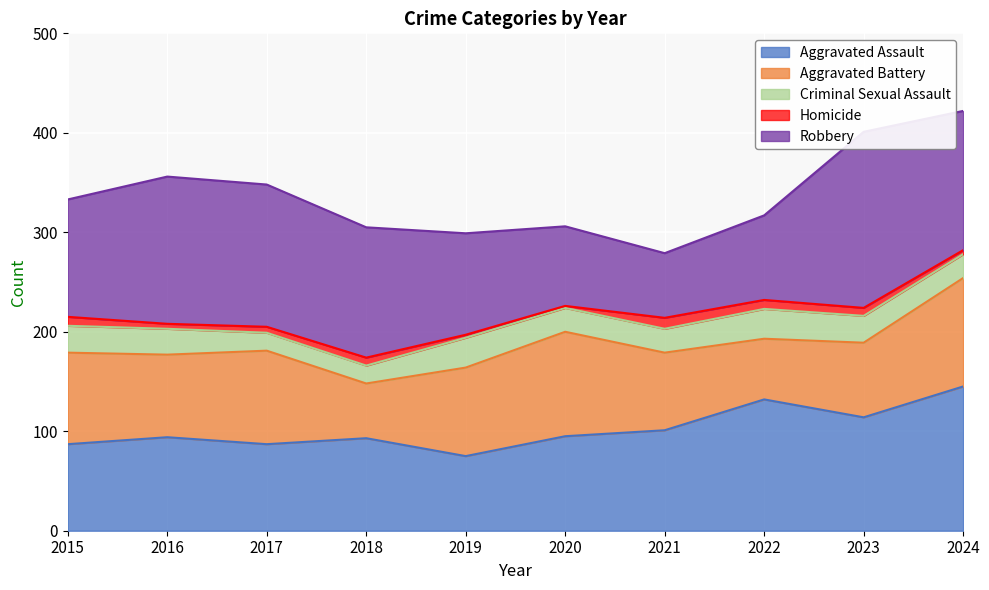

Reading right to left, list all the values displayed in this chart.

Aggravated Assault: 2024=145	2023=114	2022=132	2021=101	2020=95	2019=75	2018=93	2017=87	2016=94	2015=87
Aggravated Battery: 2024=109	2023=75	2022=61	2021=78	2020=105	2019=89	2018=55	2017=94	2016=83	2015=92
Criminal Sexual Assault: 2024=24	2023=27	2022=30	2021=24	2020=24	2019=30	2018=18	2017=18	2016=26	2015=27
Homicide: 2024=4	2023=8	2022=9	2021=11	2020=2	2019=3	2018=8	2017=6	2016=5	2015=9
Robbery: 2024=140	2023=177	2022=85	2021=65	2020=80	2019=102	2018=131	2017=143	2016=148	2015=118